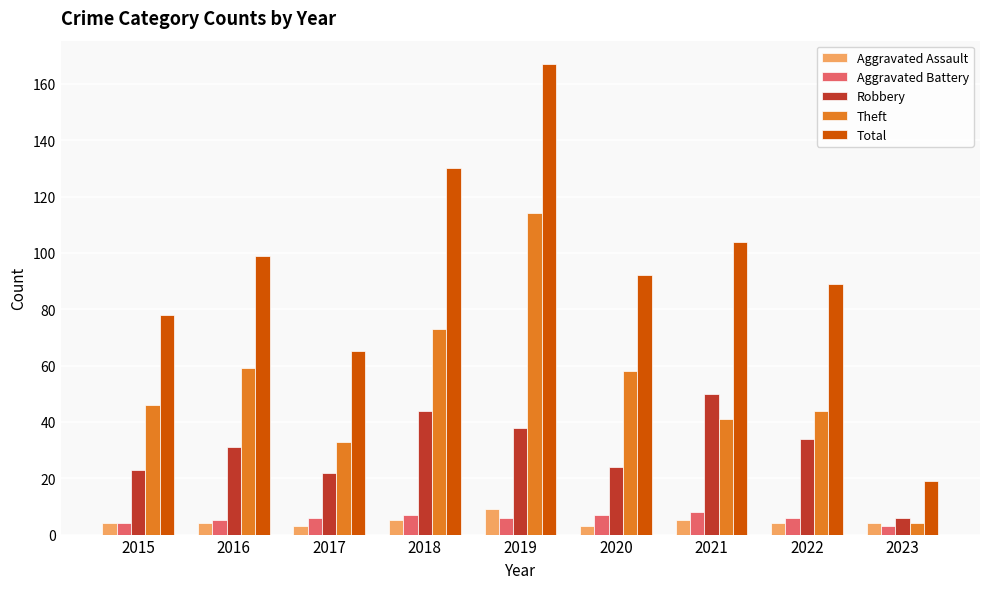

Read the Aggravated Battery value at 2016.

5